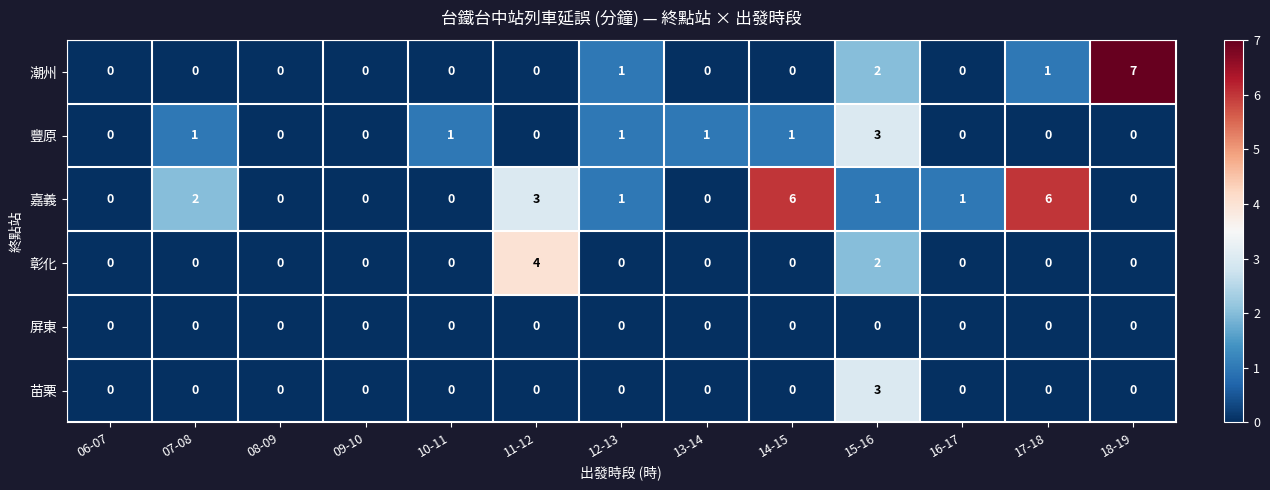

How many categories are shown in the chart?

13